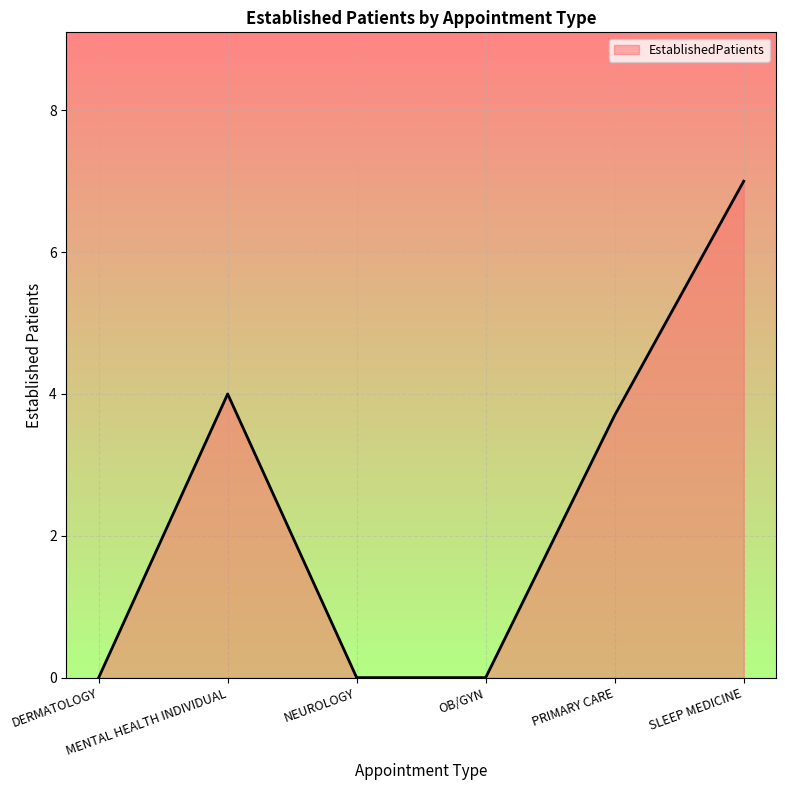

True or false: there are more than 1 points higher than both neighbors.

False